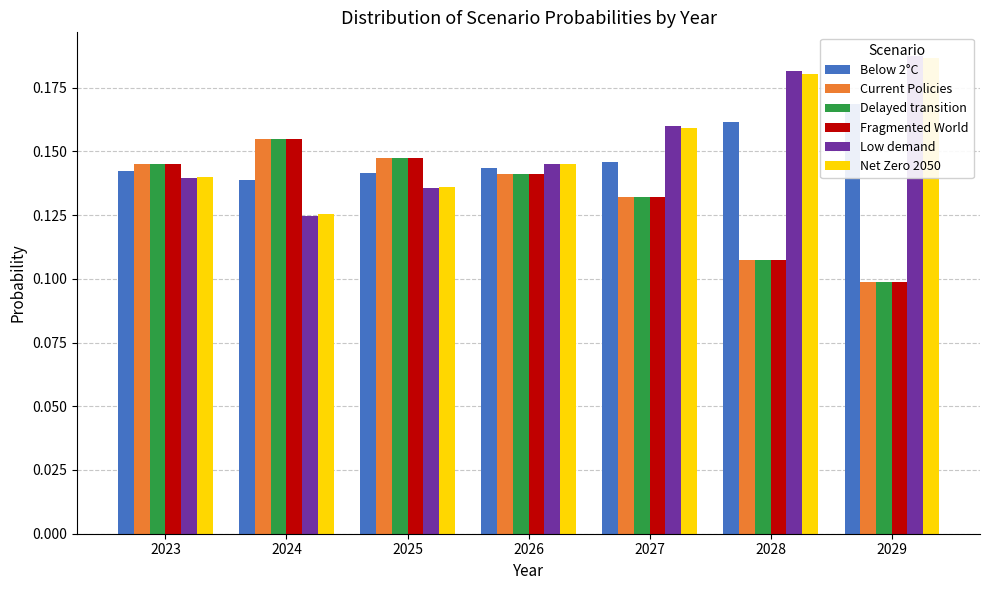

How many Delayed transition values are between 0 and 1?

7